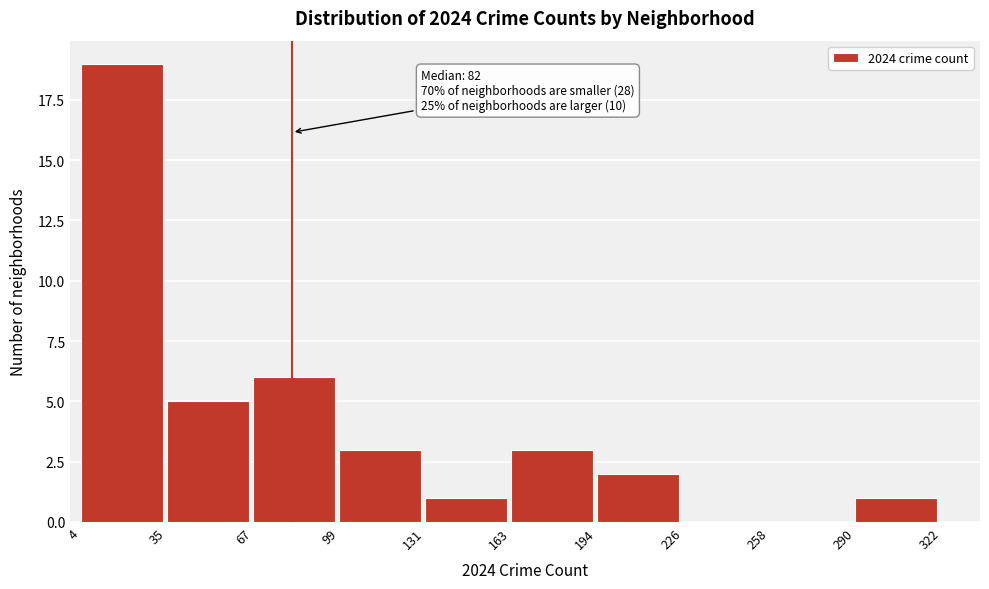

Over which range of the x-axis is the bar tallest?

4 to 35